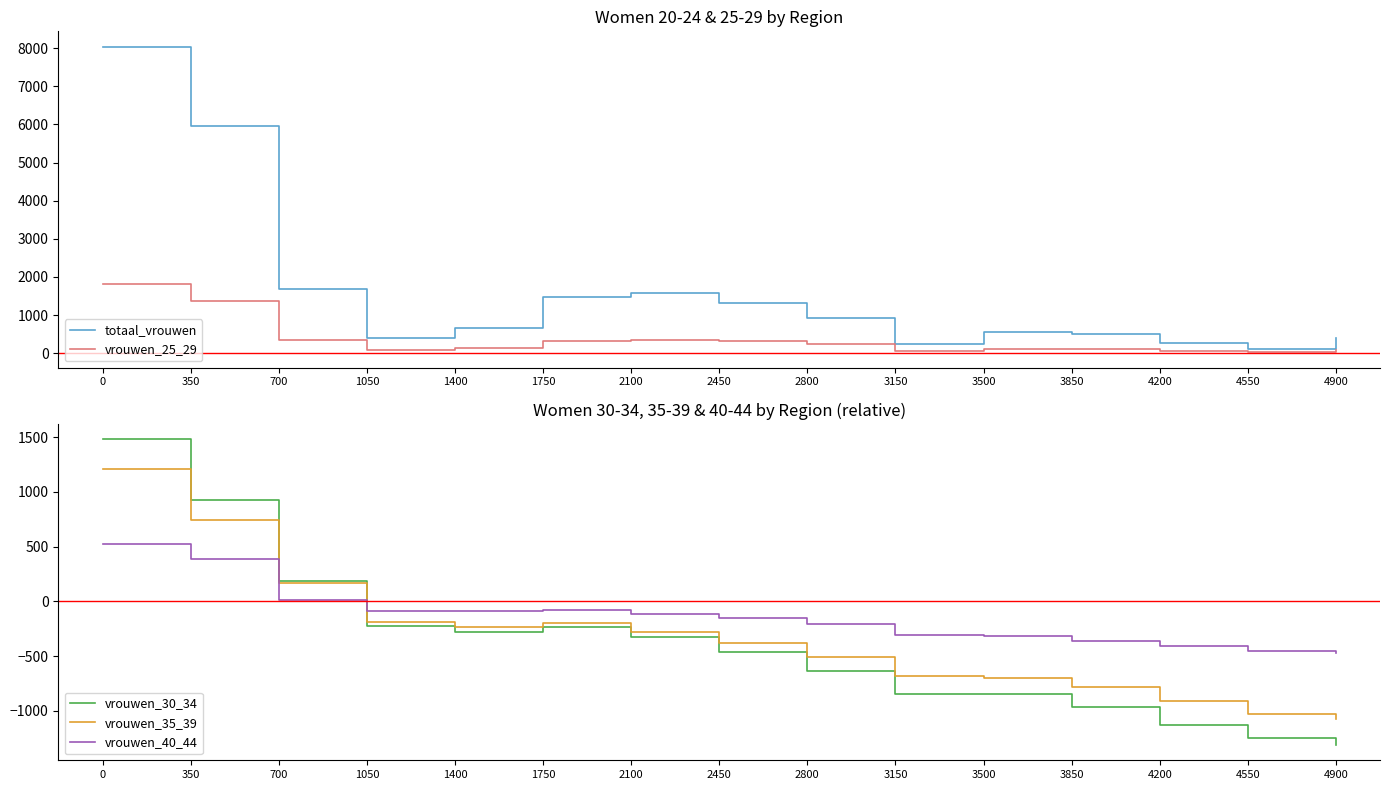

True or false: vrouwen_30_34 and totaal_vrouwen intersect in this chart.

False